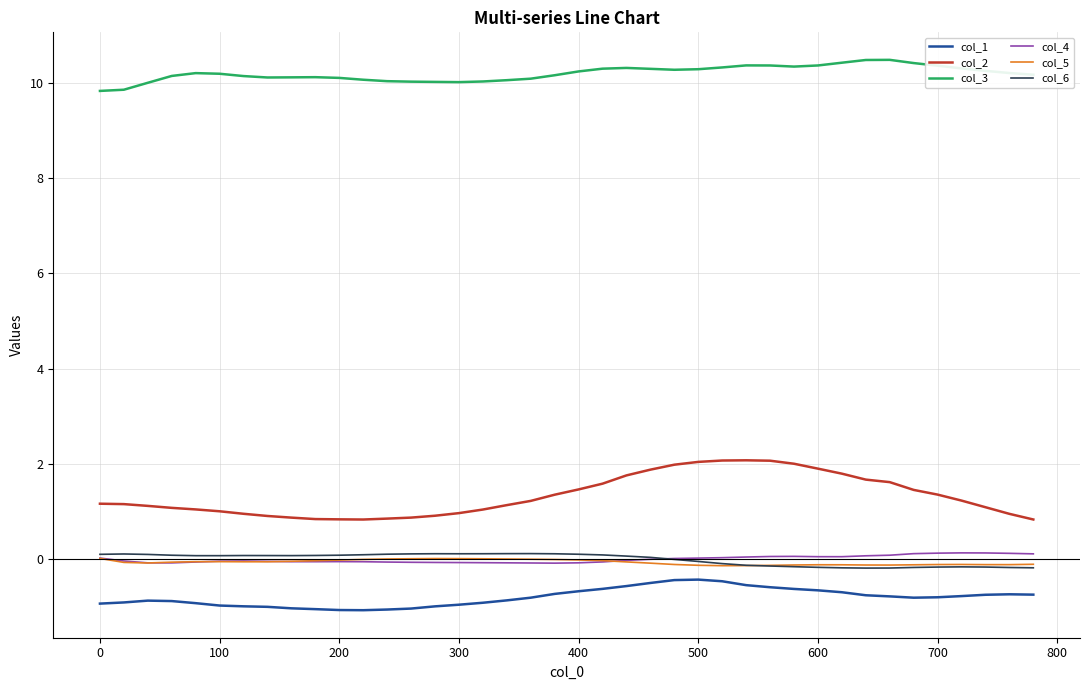

Which series has the largest range (max minus min)?

col_2